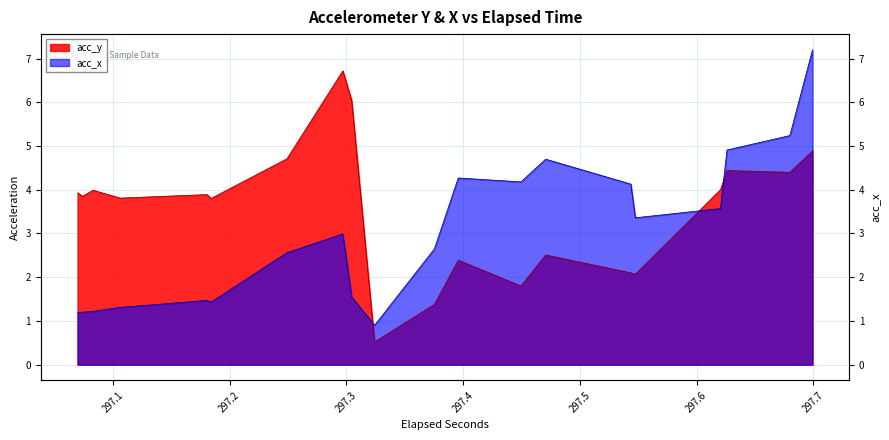

How many categories are shown in the chart?

40